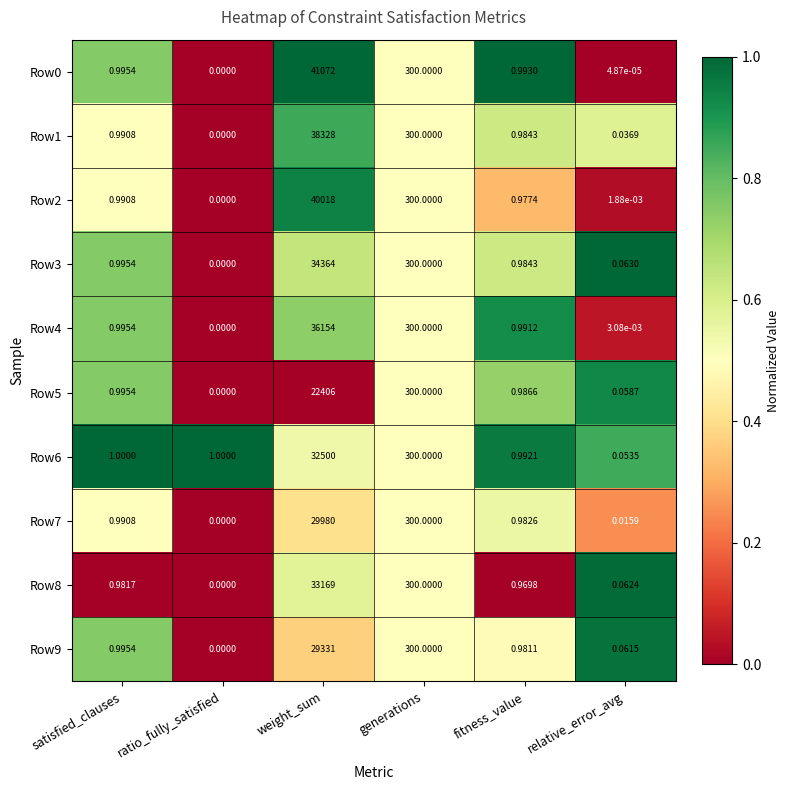

List the labels in order of Row7 value, largest first.

weight_sum, generations, satisfied_clauses, fitness_value, relative_error_avg, ratio_fully_satisfied